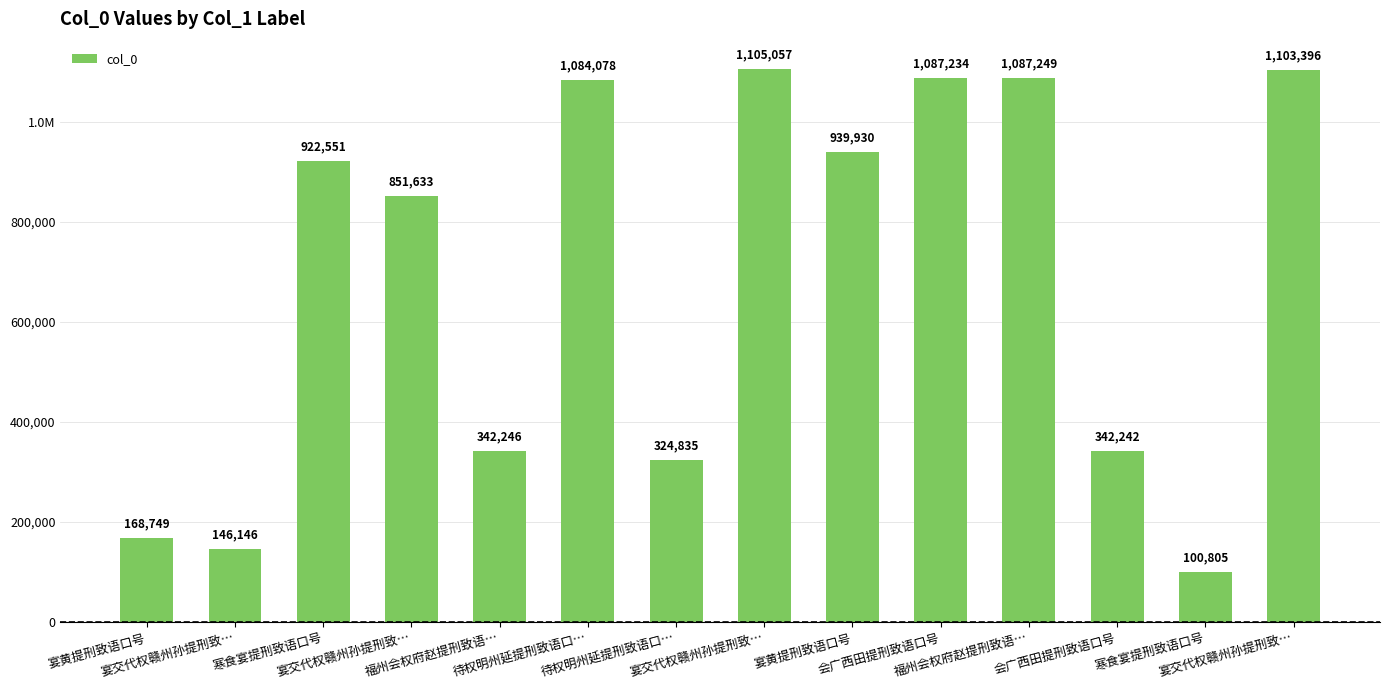

Rank the categories by value from highest to lowest.

宴交代权赣州孙提刑致…, 宴交代权赣州孙提刑致…, 福州会权府赵提刑致语…, 会广西田提刑致语口号, 待权明州延提刑致语口…, 宴黄提刑致语口号, 寒食宴提刑致语口号, 宴交代权赣州孙提刑致…, 福州会权府赵提刑致语…, 会广西田提刑致语口号, 待权明州延提刑致语口…, 宴黄提刑致语口号, 宴交代权赣州孙提刑致…, 寒食宴提刑致语口号